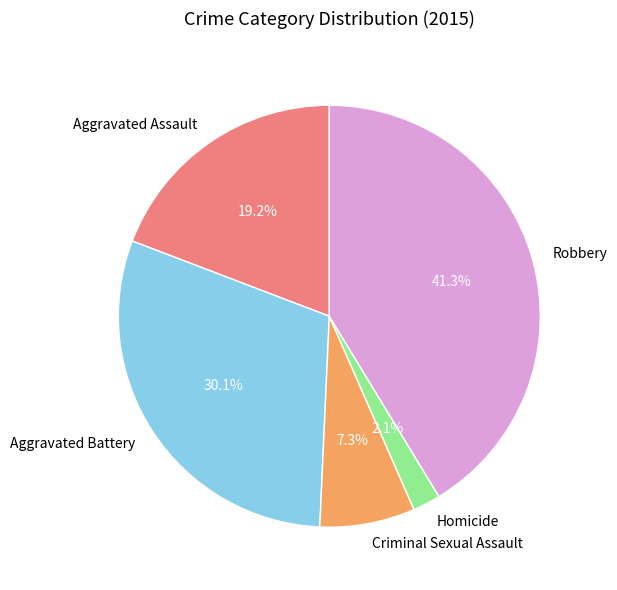

Rank the categories by value from highest to lowest.

Robbery, Aggravated Battery, Aggravated Assault, Criminal Sexual Assault, Homicide